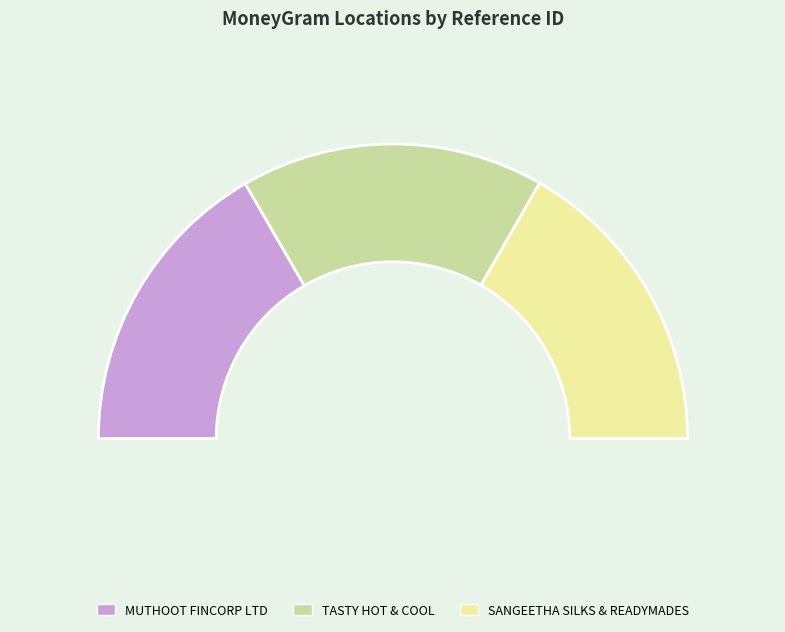

True or false: SANGEETHA SILKS & READYMADES accounts for 48% of the total.

False